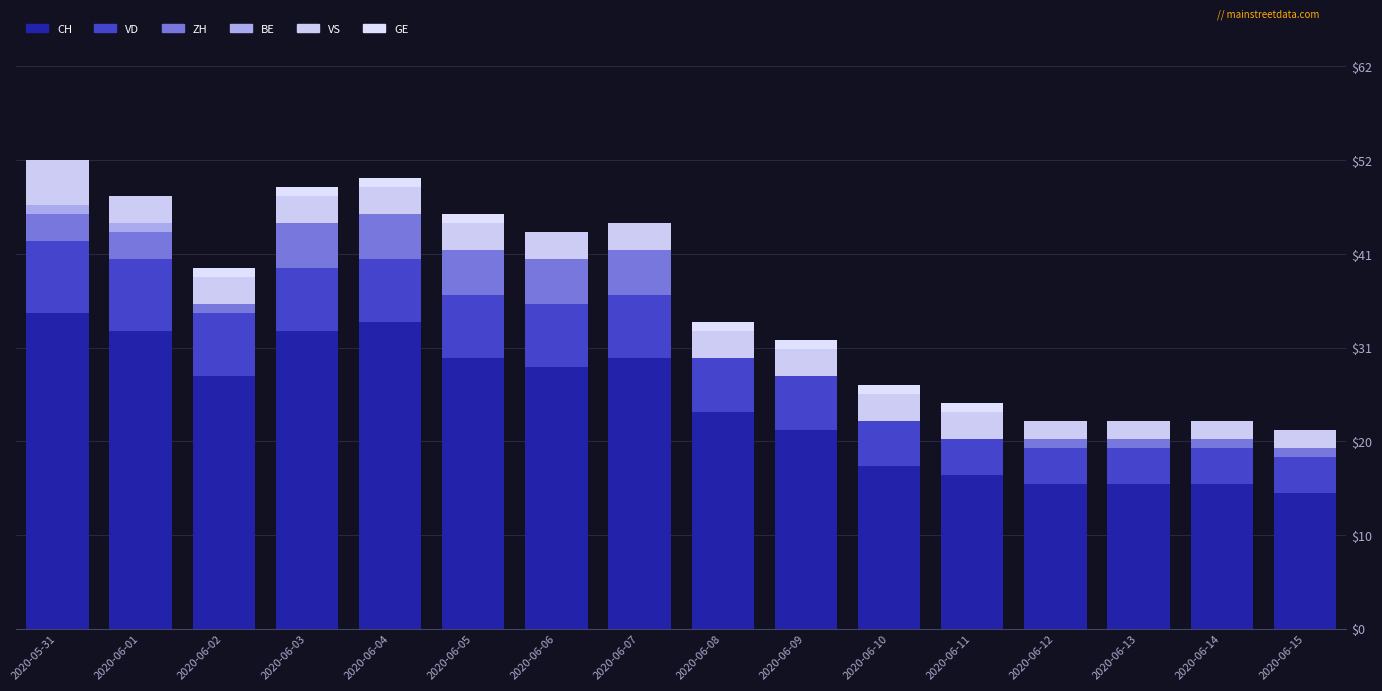

What is the label of the 9th bar from the right?

2020-06-07